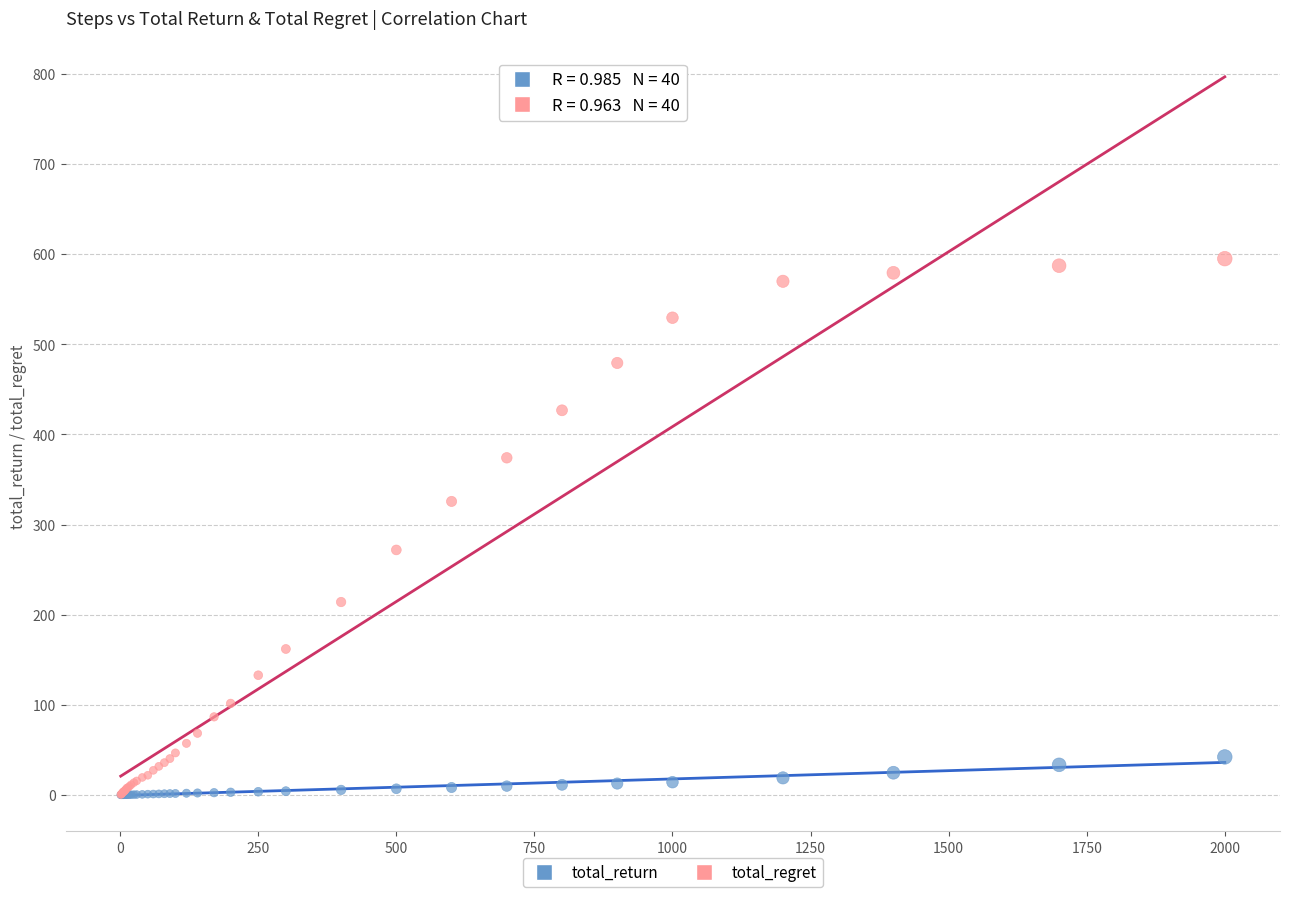

Which series contains the highest Y value?

total_regret